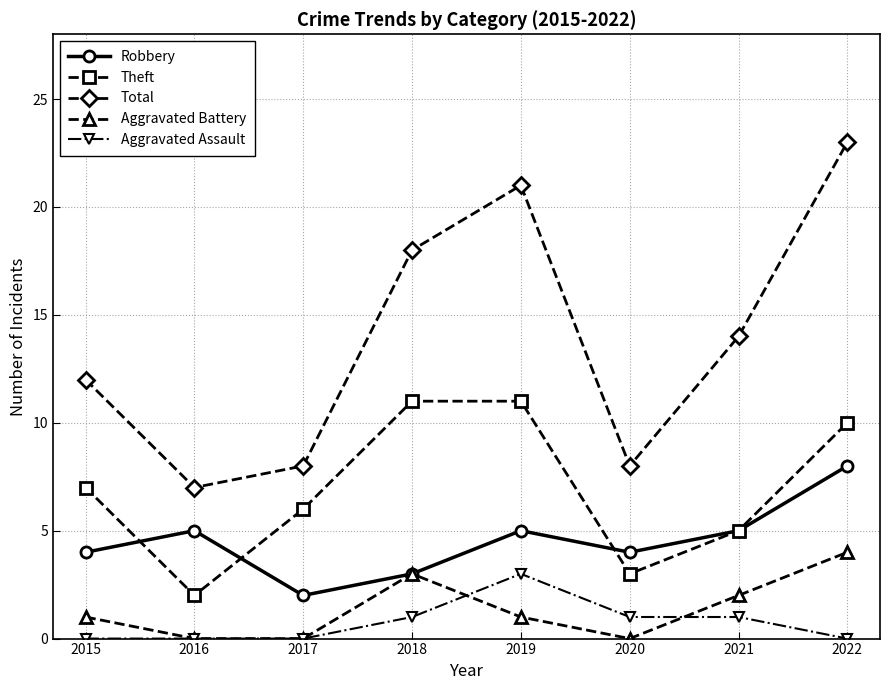

What is the greatest value displayed?

23